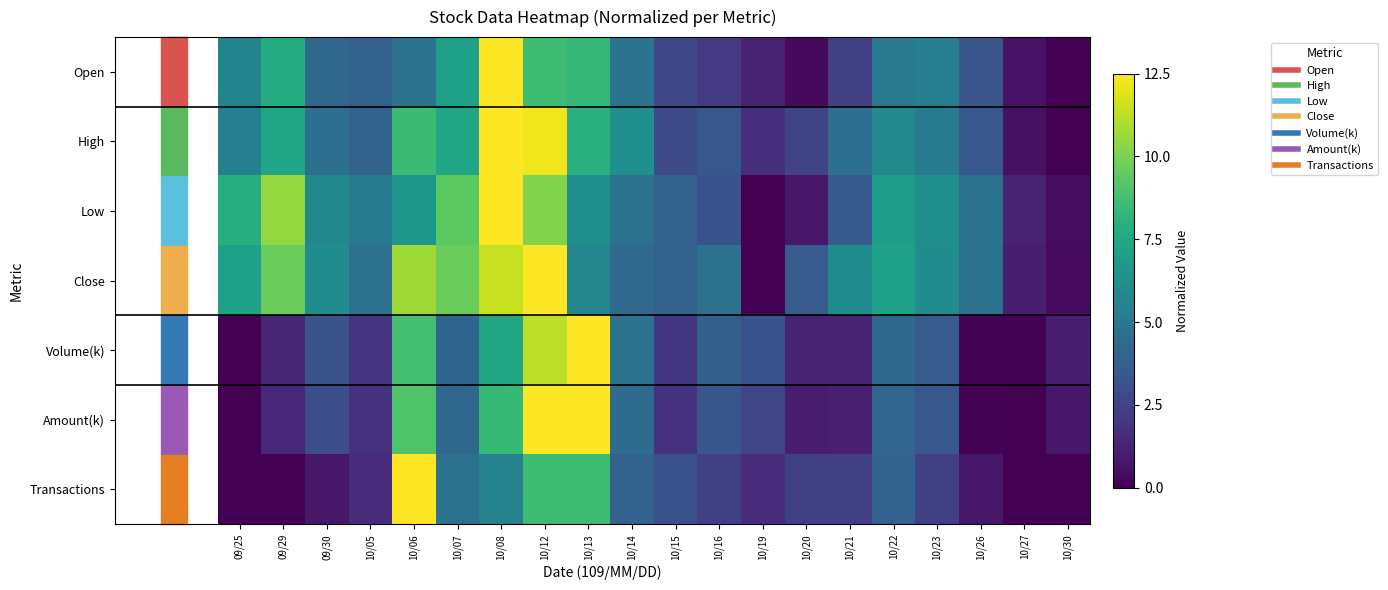

Which series has the widest spread of values?

Open